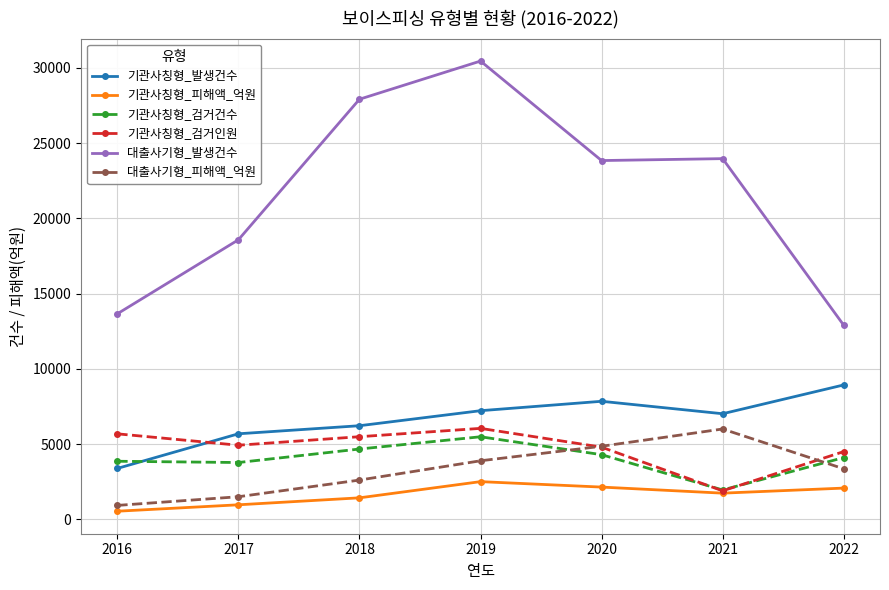

What is the difference between the second highest and second lowest values in the 대출사기형_발생건수 series?

14255